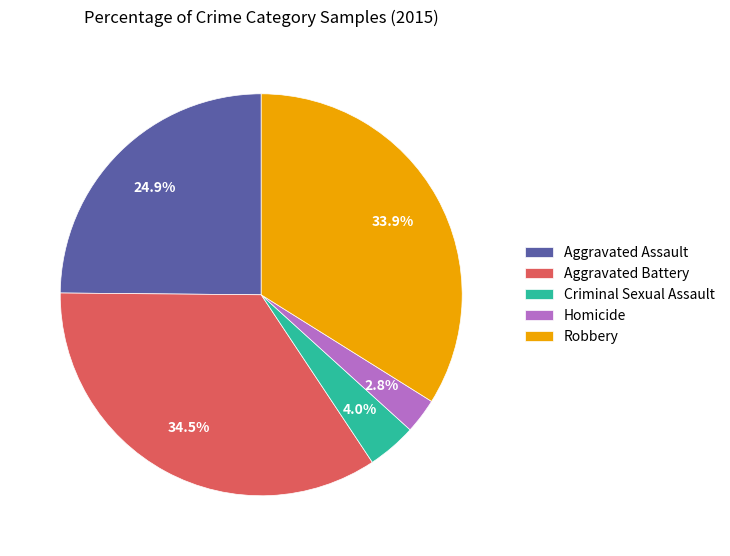

Does Aggravated Assault represent more than half of the total?

No